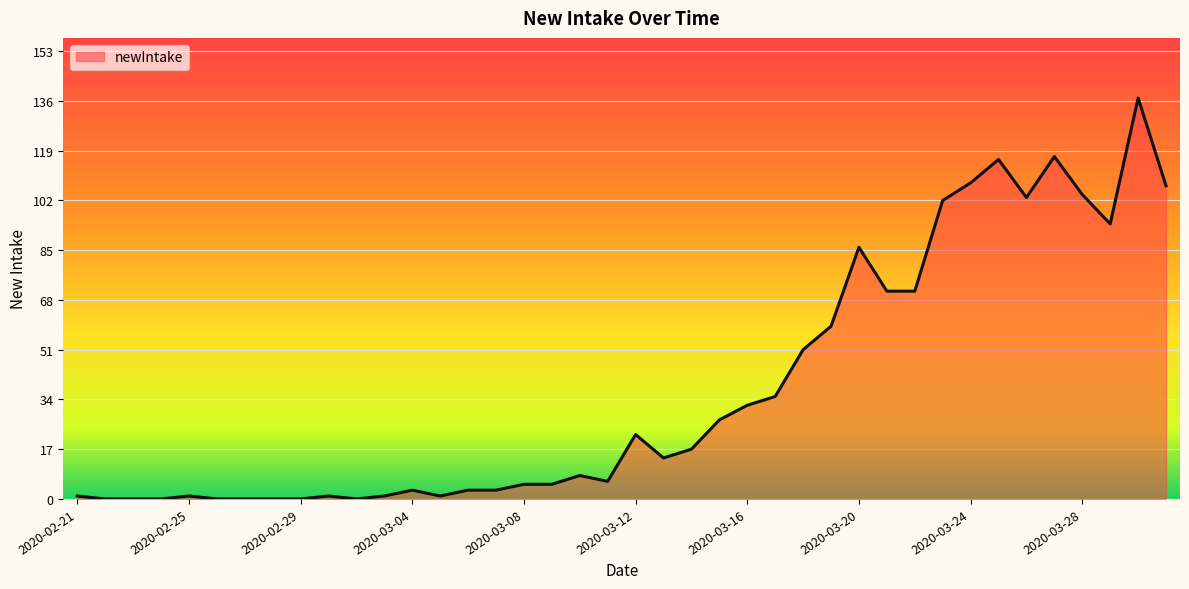

What is the difference between the maximum and minimum values?

137